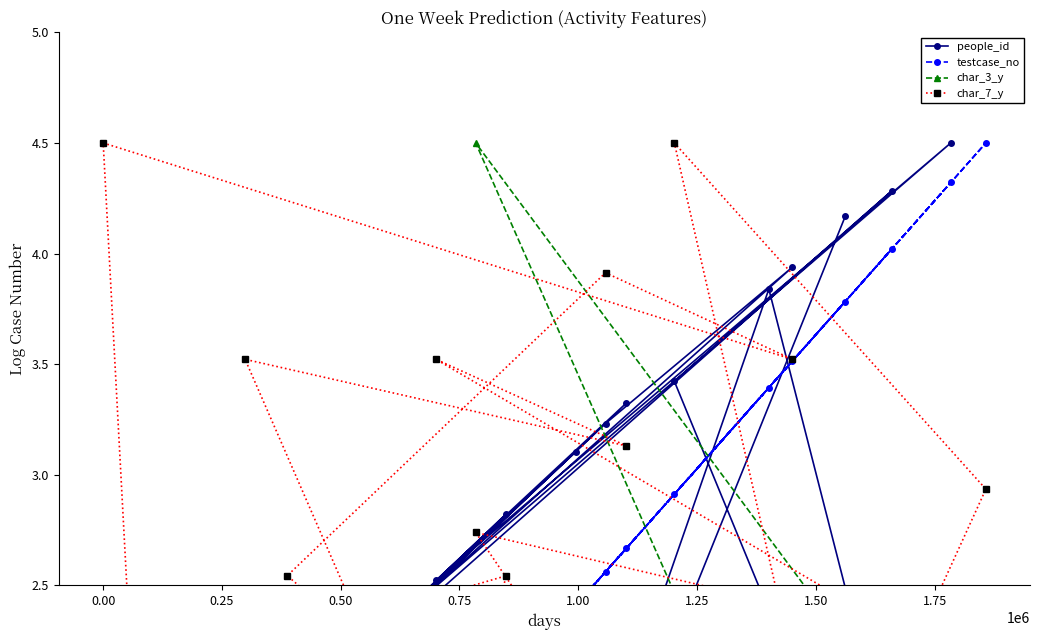

How many categories are shown in the chart?

20